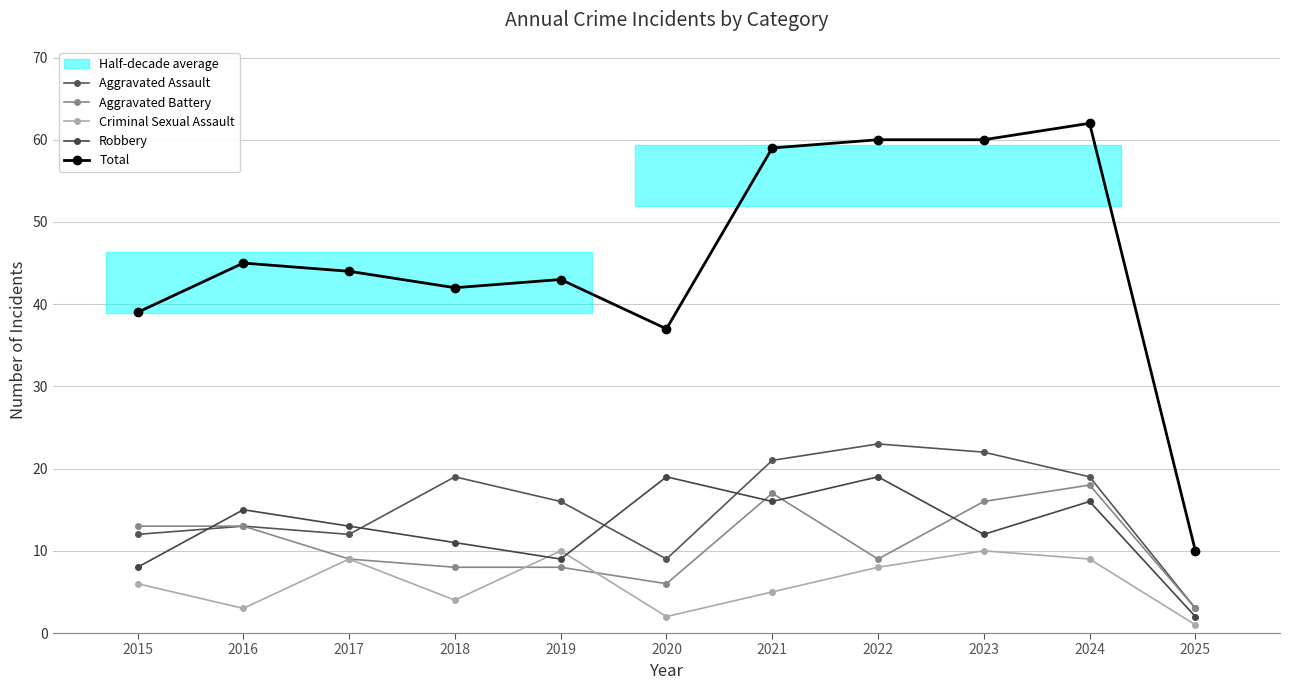

True or false: Aggravated Assault has a value of 19 at 2024.

True